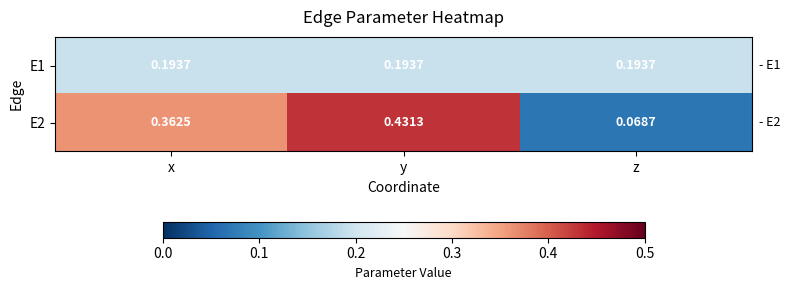

At which category is the sum across all series the highest?

y